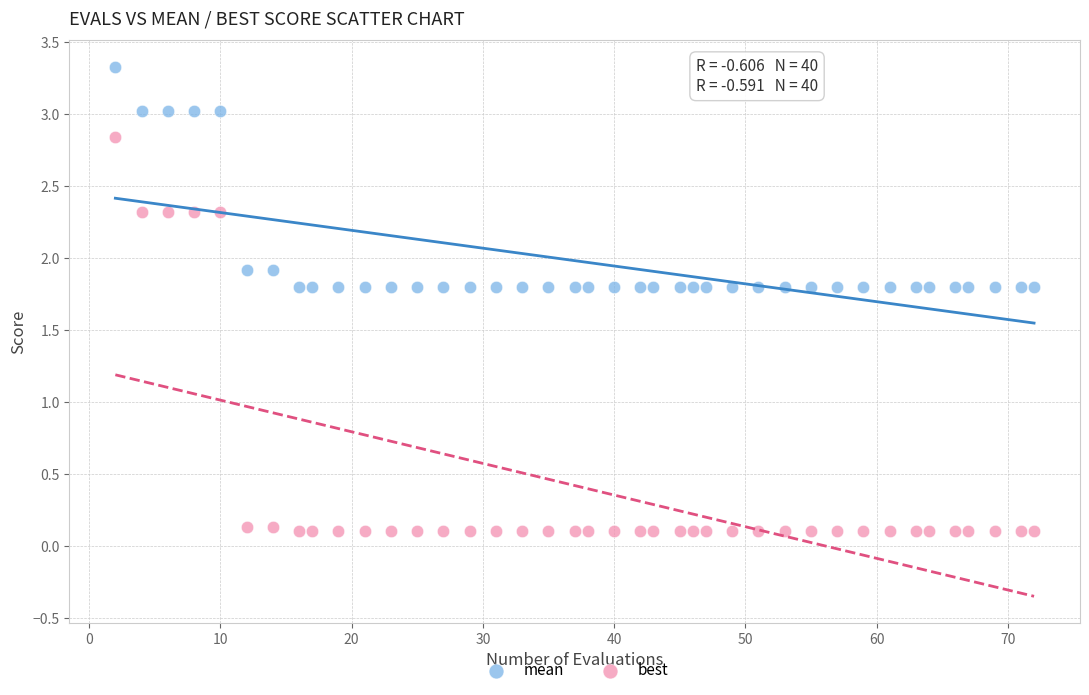

What are all the series names shown in the legend?

mean, best